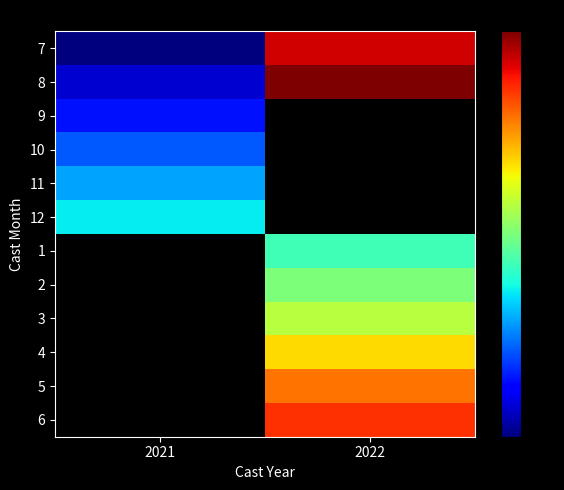

What is the minimum value shown in the chart?

545.0